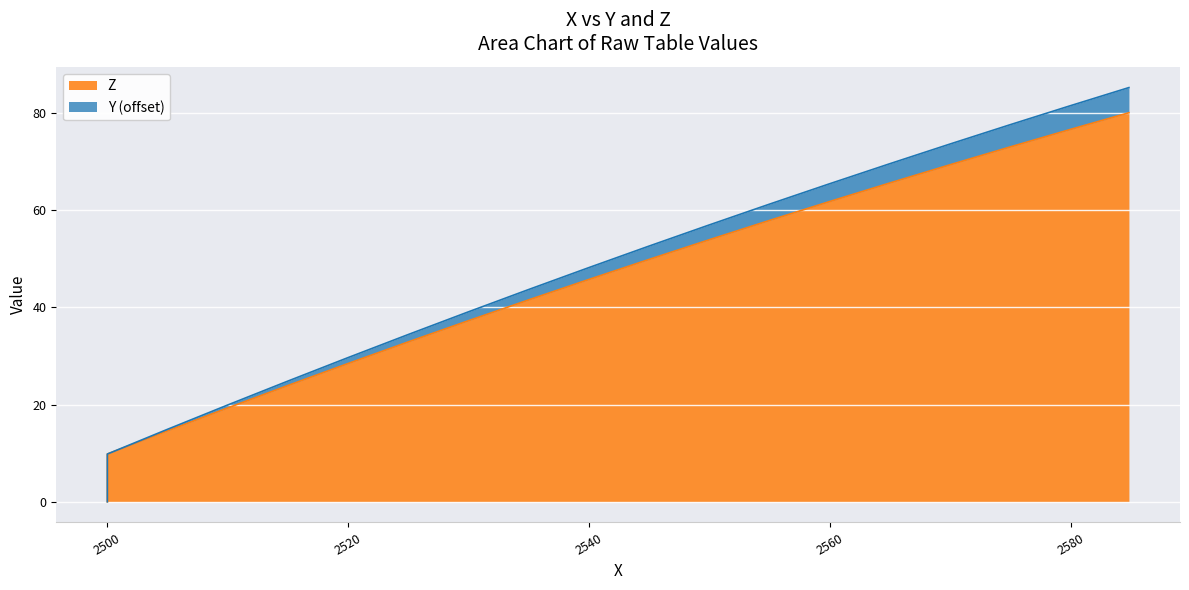

List the series in order of their overall mean, lowest first.

Z, Y